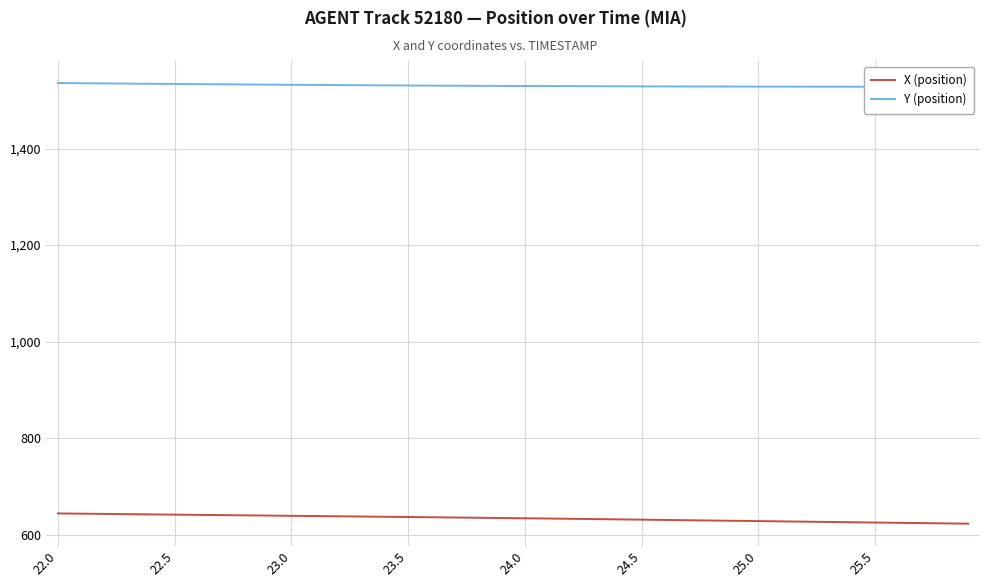

The X (position) series shows 188.2 at 38. True or false?

False